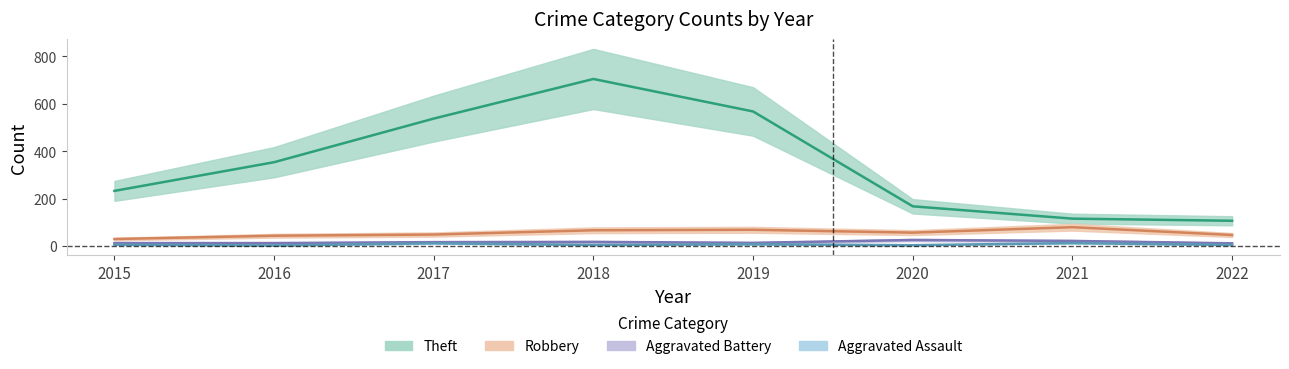

Where does the Aggravated Battery series first go above 17?

2018